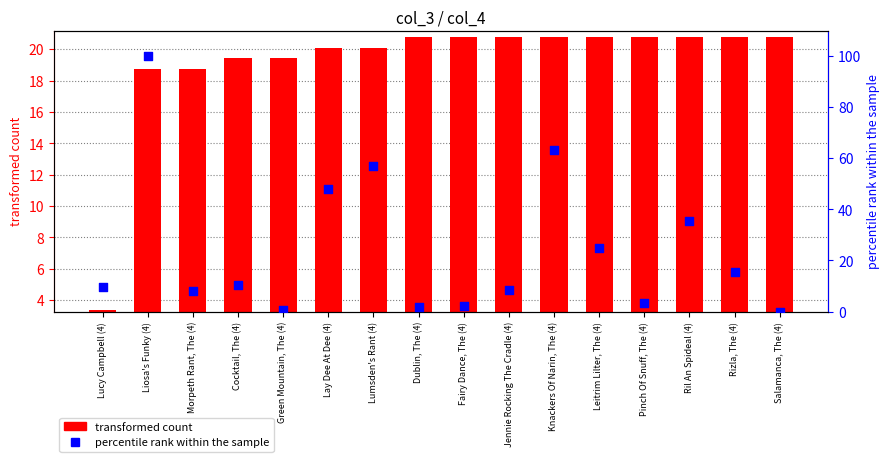

What is the total value across all series at Salamanca, The (4)?

20.8